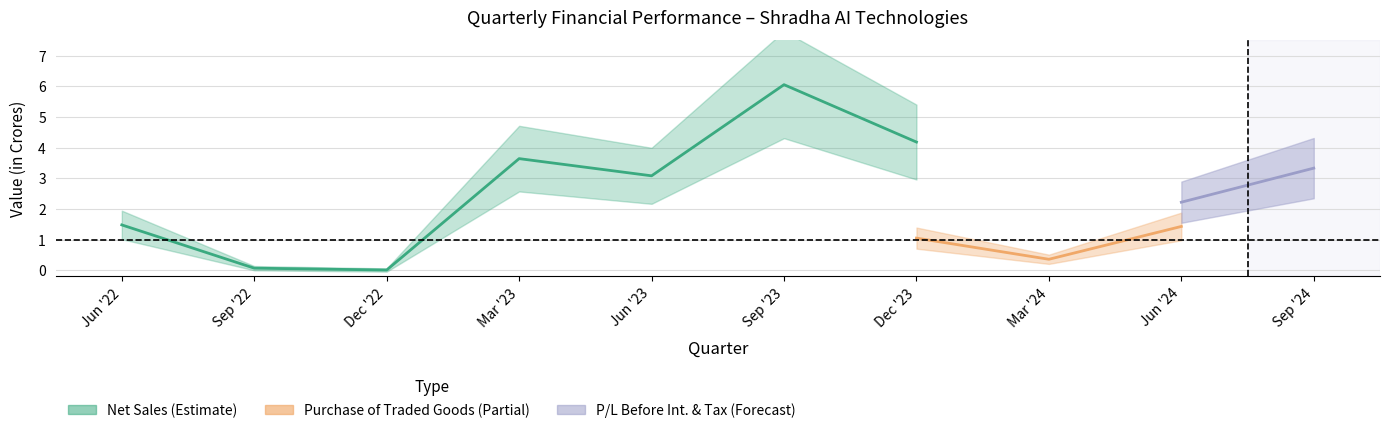

Which series ends up on top after the final intersection of P/L Before Tax and Purchase of Traded Goods?

P/L Before Tax